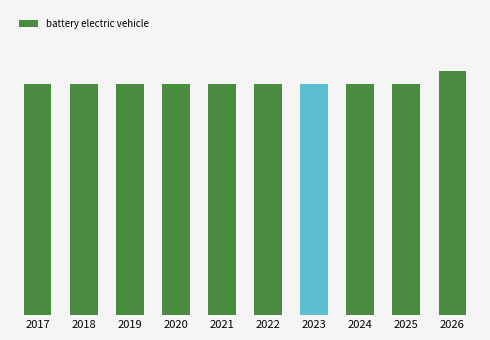

Does the chart contain any negative values?

No